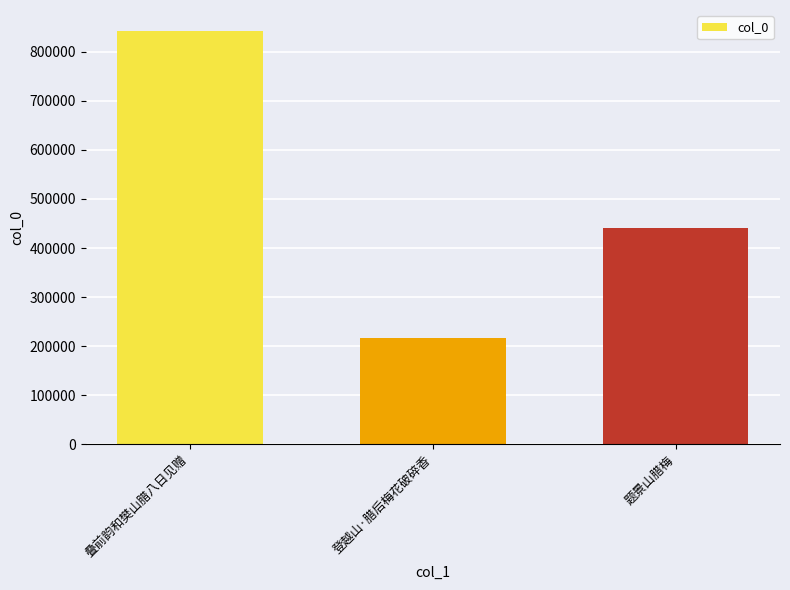

Does the chart contain any negative values?

No